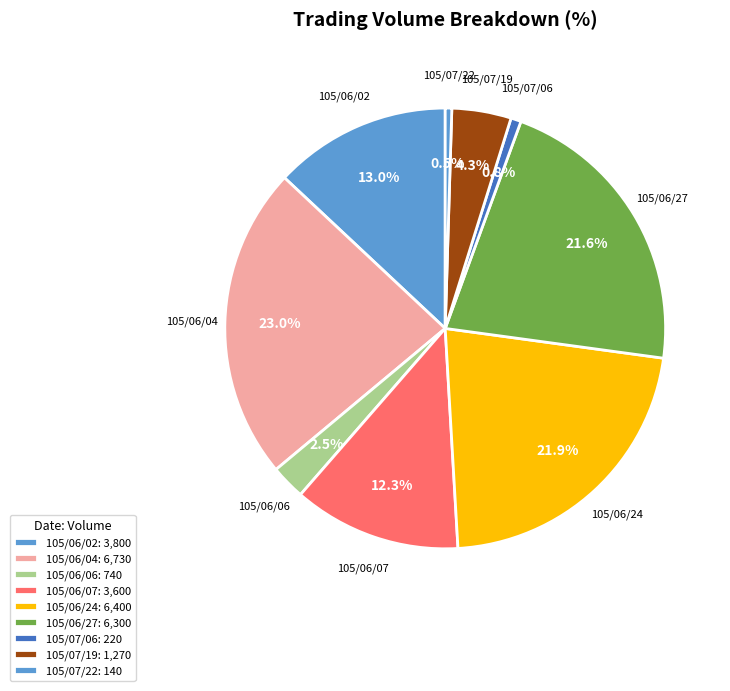

Count the number of slices in the pie.

9